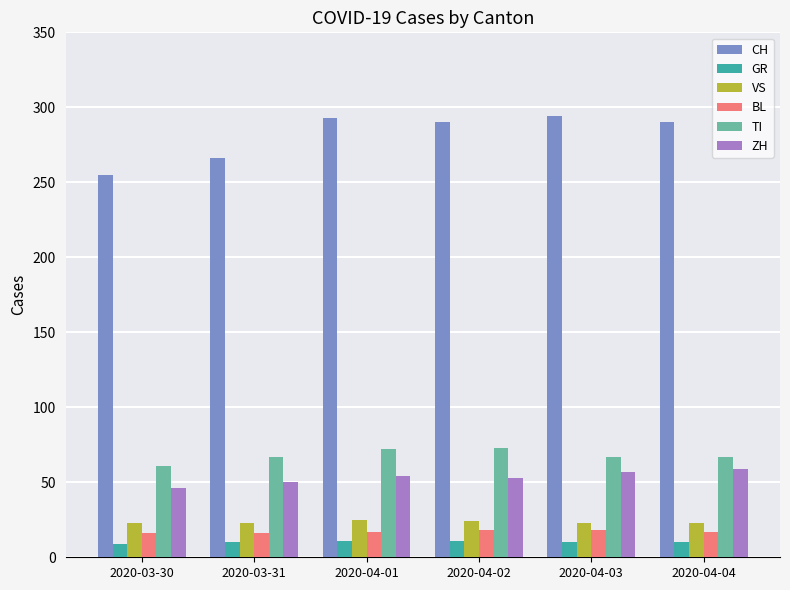

What is the total value across all series at 2020-03-31?

432